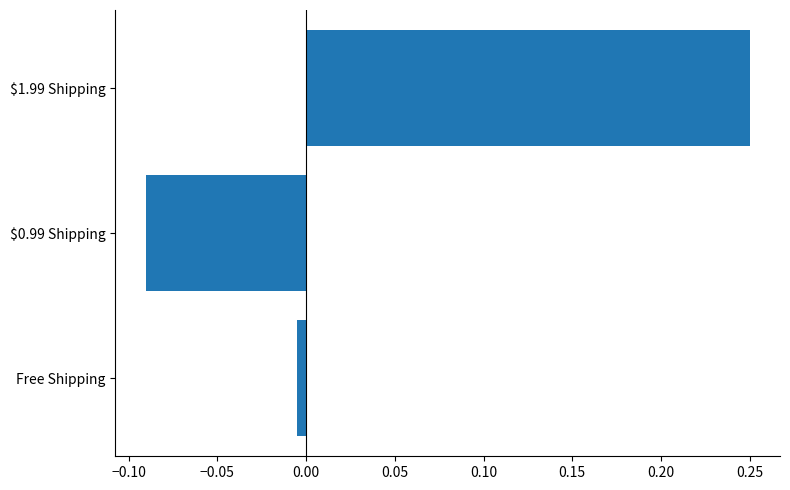

At which label is the value closest to 0?

Free Shipping